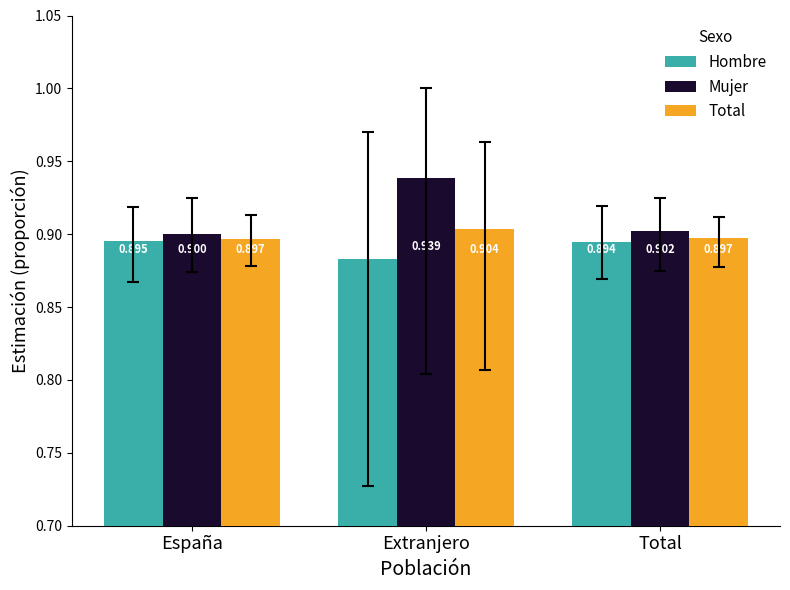

Reading left to right, extract all data points from this chart.

Hombre: 0.9	0.9	0.9
Mujer: 0.9	0.9	0.9
Total: 0.9	0.9	0.9